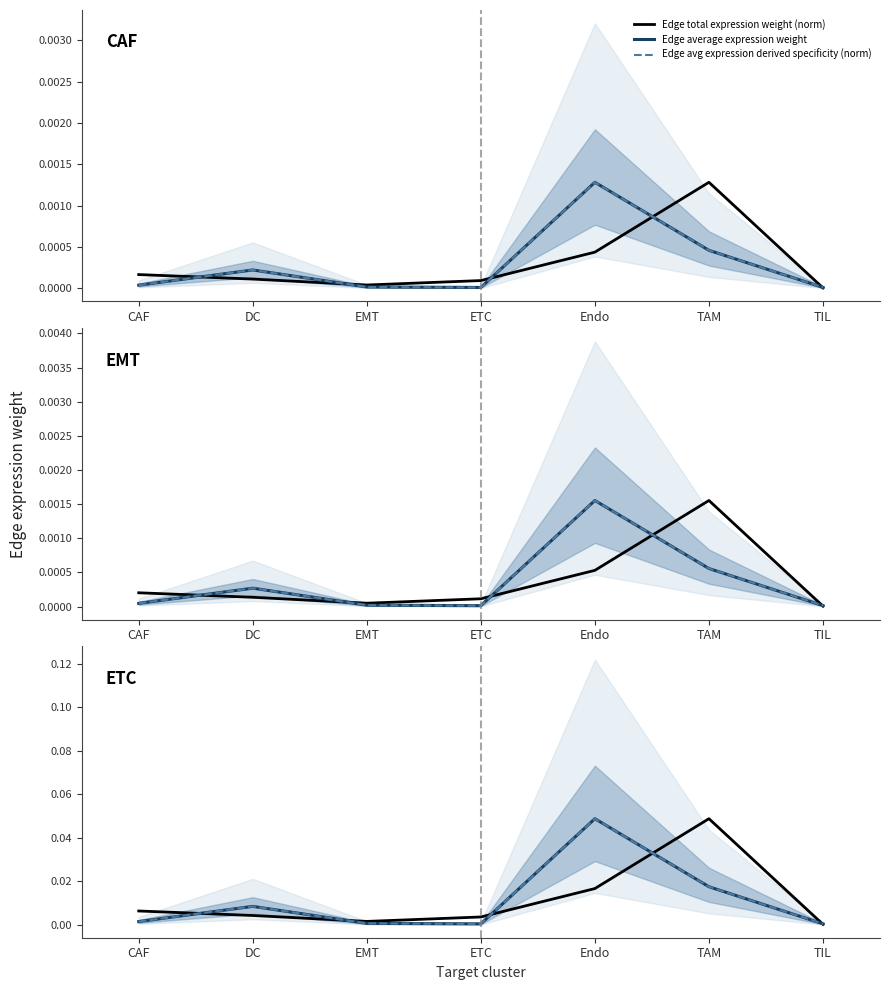

True or false: Edge avg expression derived specificity (norm) and Edge average expression weight cross at least once.

True